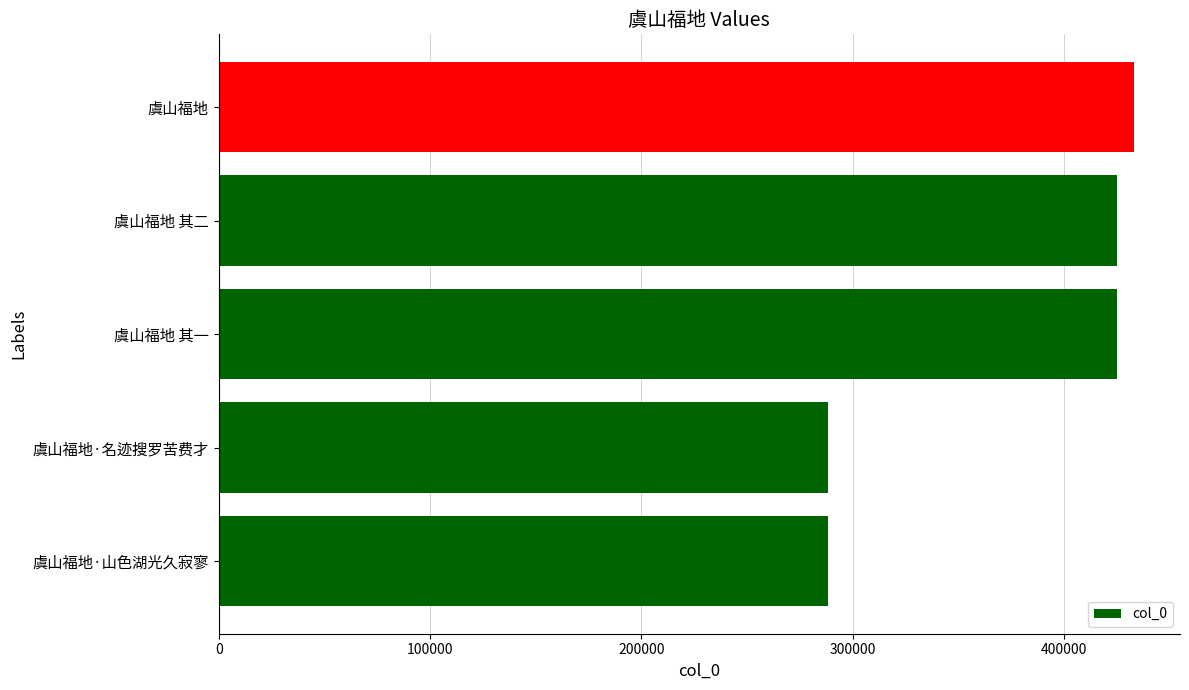

Between 虞山福地·山色湖光久寂寥 and 虞山福地 其一, which is larger?

虞山福地 其一